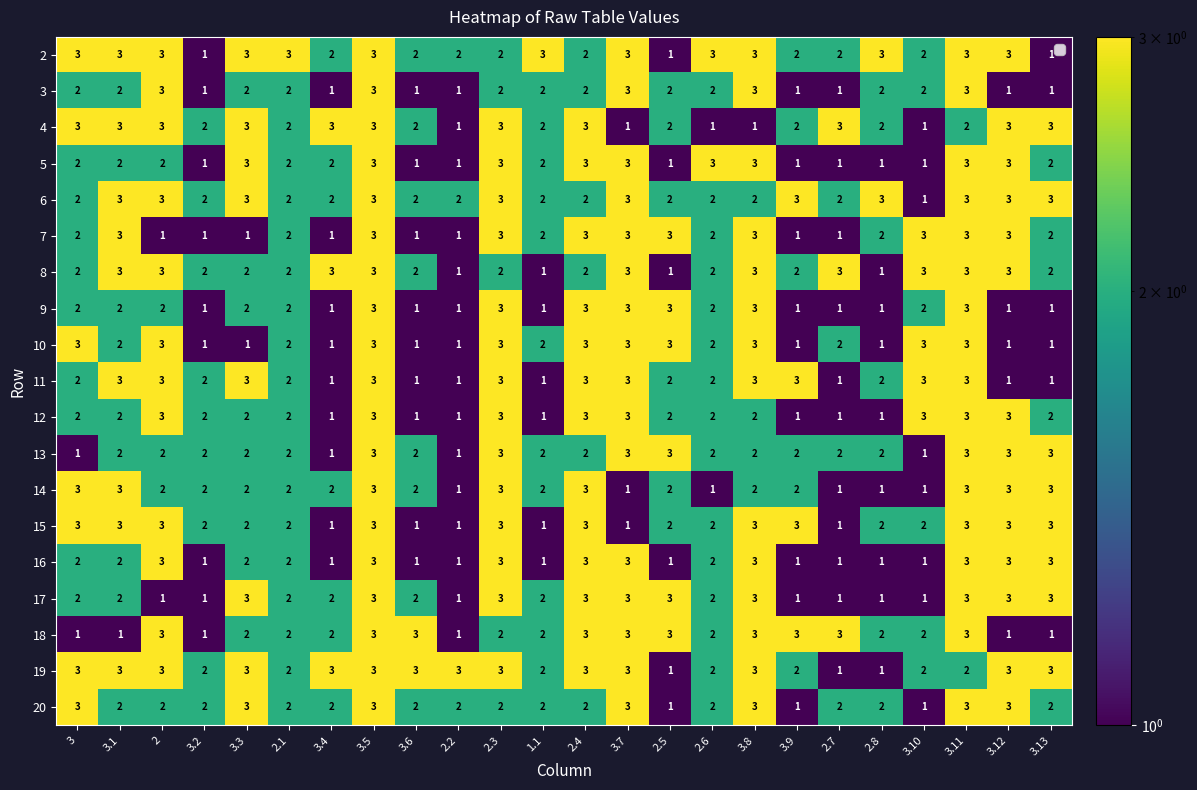

Which series has the largest total across all categories?

19